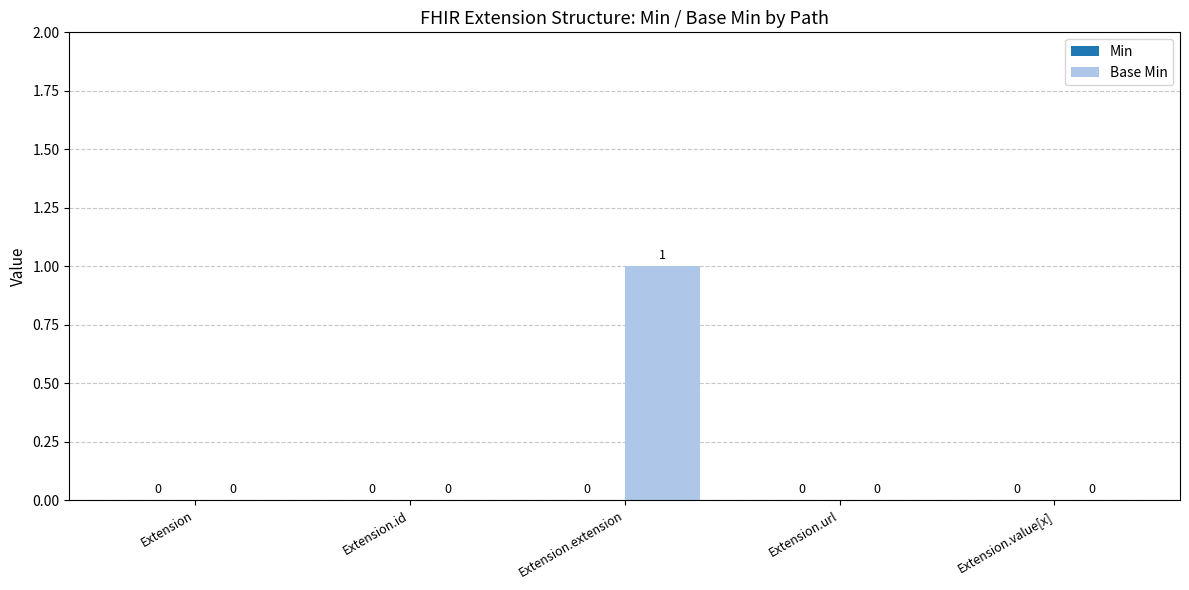

How many categories are shown in the chart?

5